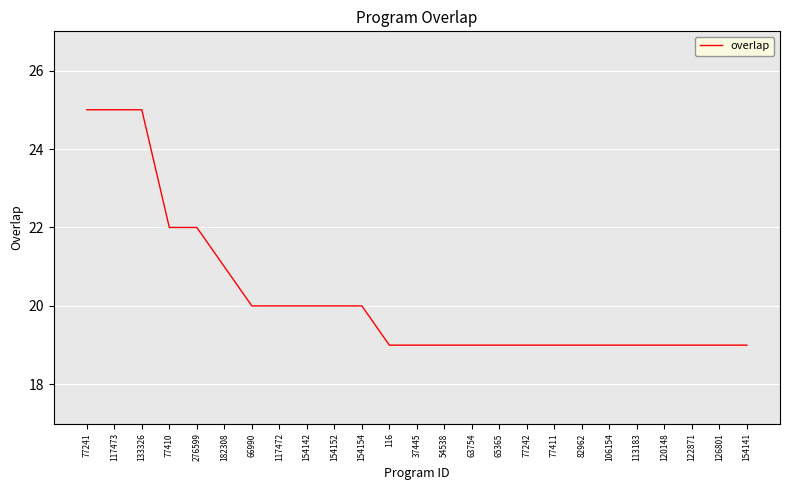

What position from the left is 77410?

4